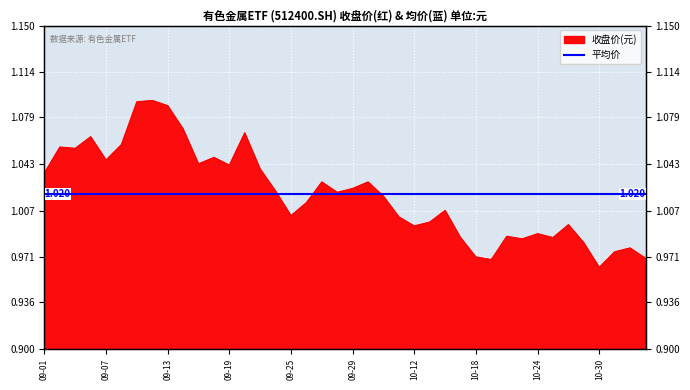

List the labels in order of value, smallest first.

2017-10-30, 2017-10-19, 2017-11-02, 2017-10-18, 2017-10-31, 2017-11-01, 2017-10-27, 2017-10-23, 2017-10-17, 2017-10-25, 2017-10-20, 2017-10-24, 2017-10-12, 2017-10-26, 2017-10-13, 2017-10-11, 2017-09-25, 2017-10-16, 2017-09-26, 2017-10-10, 2017-09-28, 2017-09-22, 2017-09-29, 2017-09-27, 2017-10-09, 2017-09-01, 2017-09-21, 2017-09-19, 2017-09-15, 2017-09-07, 2017-09-18, 2017-09-05, 2017-09-04, 2017-09-08, 2017-09-06, 2017-09-20, 2017-09-14, 2017-09-13, 2017-09-11, 2017-09-12